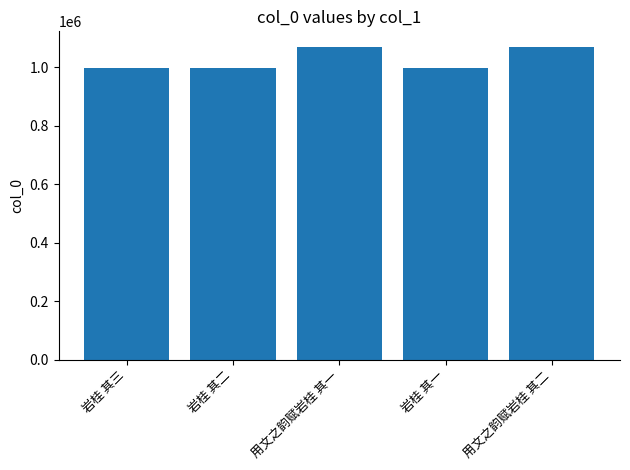

Count the number of data series in this chart.

1